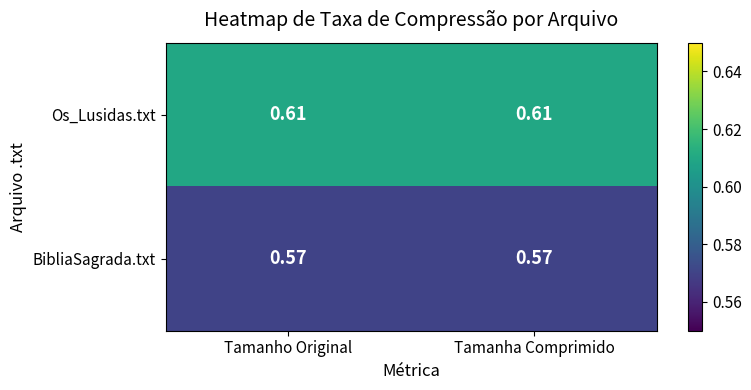

Count the number of data series in this chart.

2